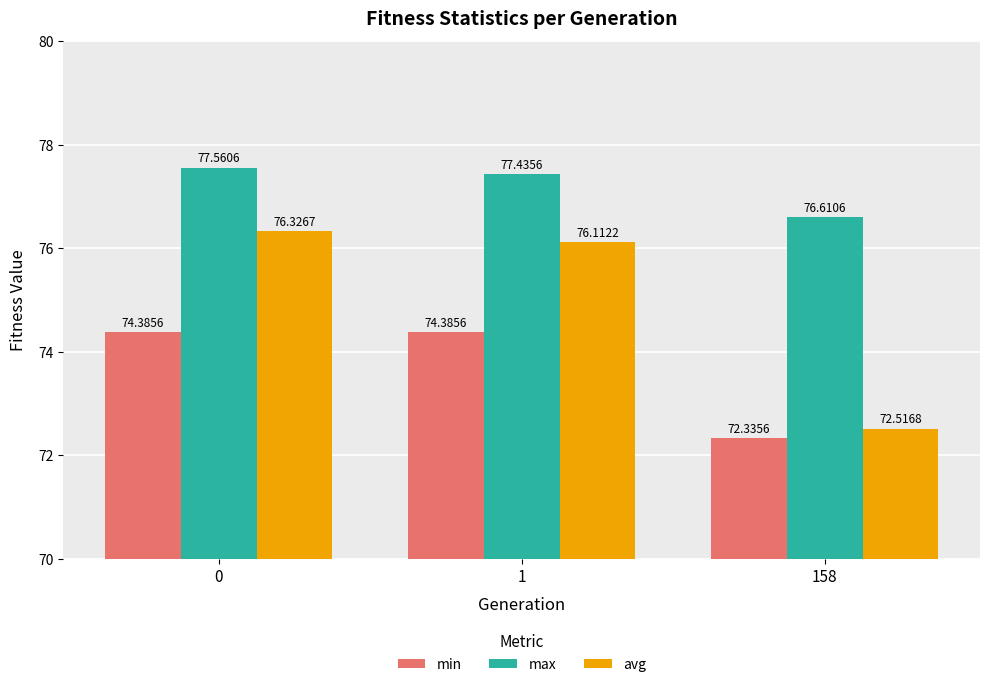

What is the sum of the max values at 0 and 1?

155.0